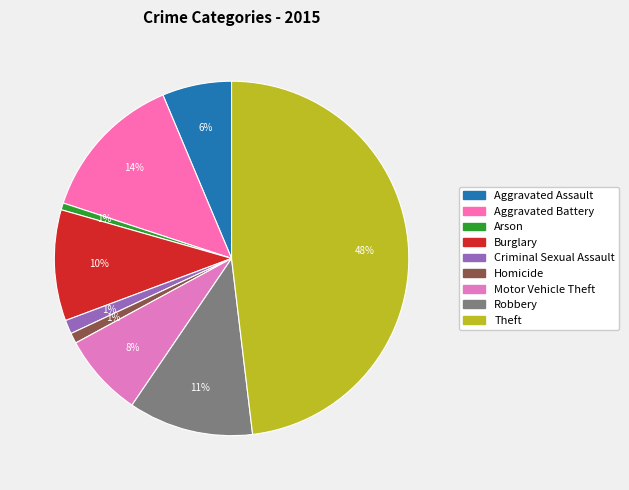

To the nearest percent, what is the combined percentage of Robbery and Aggravated Battery?

25%